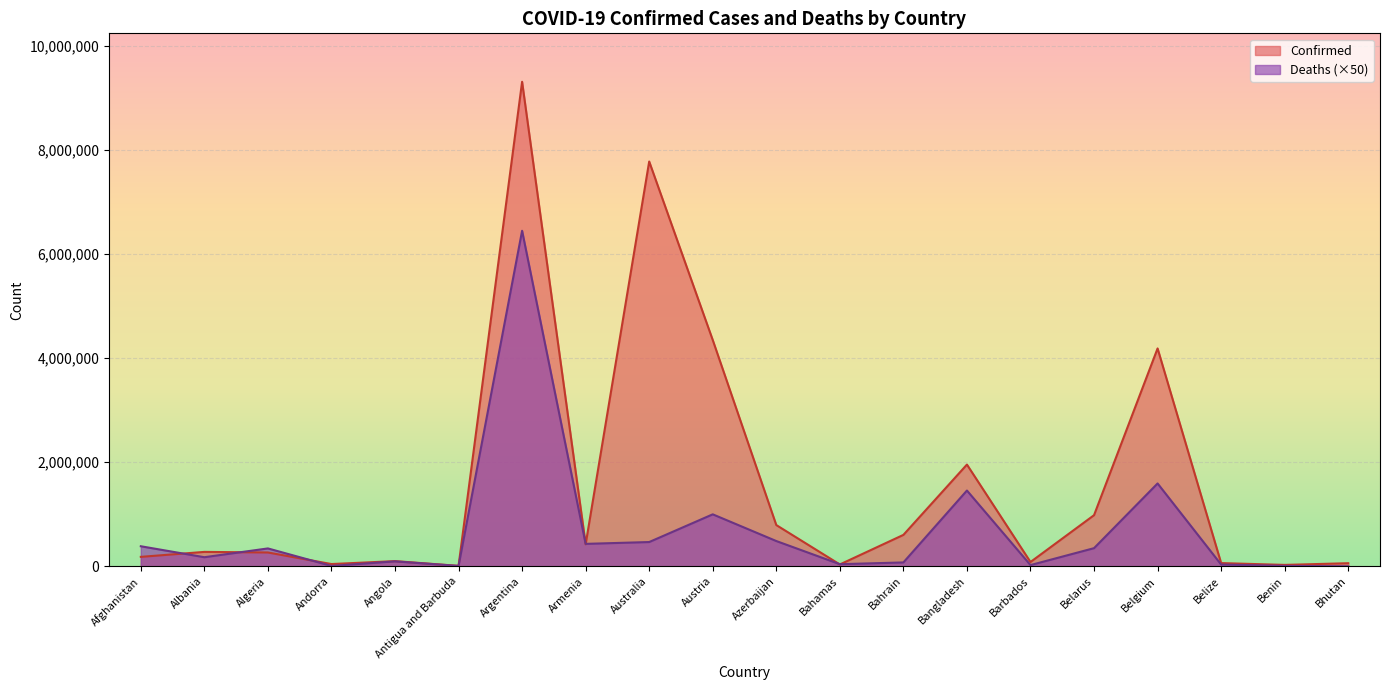

Reading right to left, what are all the values shown in this chart?

Confirmed: 59644	27122	61918	4187940	982867	82730	1955731	603848	35564	792985	4349916	7780940	423044	9313453	8555	99761	43449	265968	277141	181574
Deaths: 1050	8150	33900	1592800	348900	23550	1456550	74550	40750	485800	999200	466600	431450	6449700	7000	95000	7650	343750	174850	385650